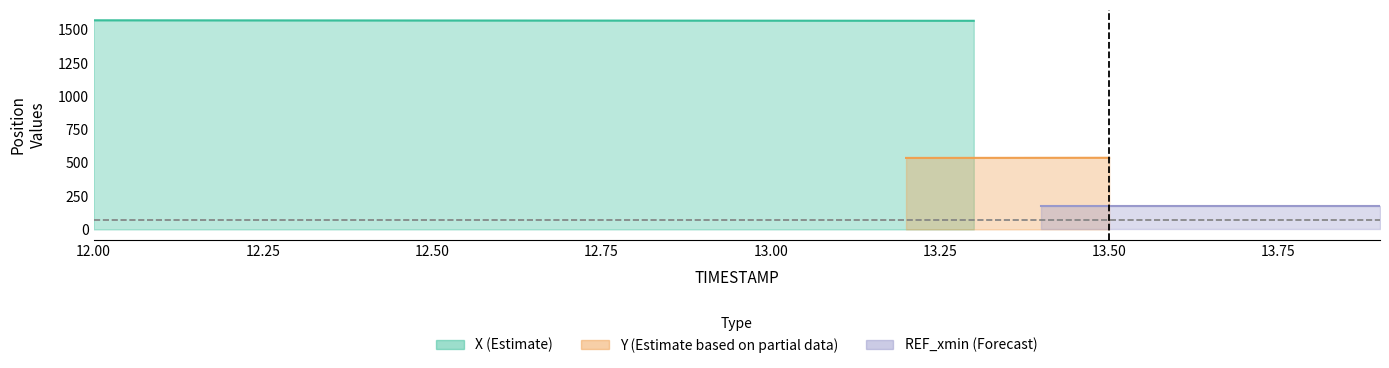

What is the label of the 13th point from the right?

12.7